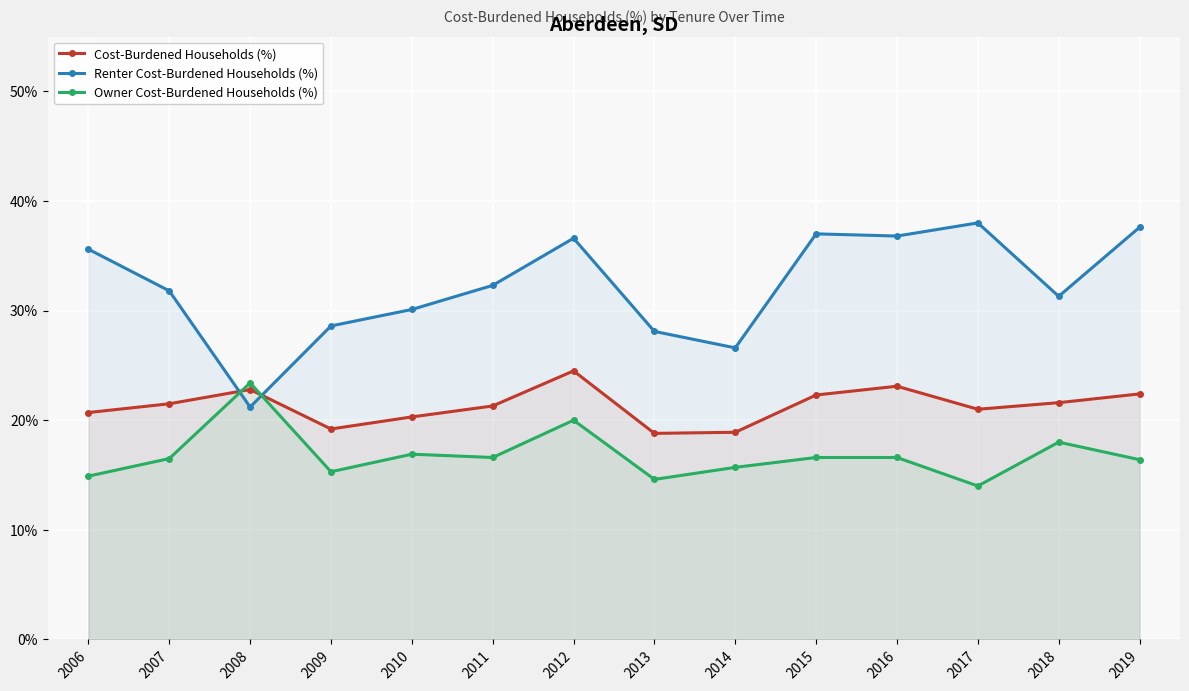

Which has a higher value, 2014 or 2010?

2010